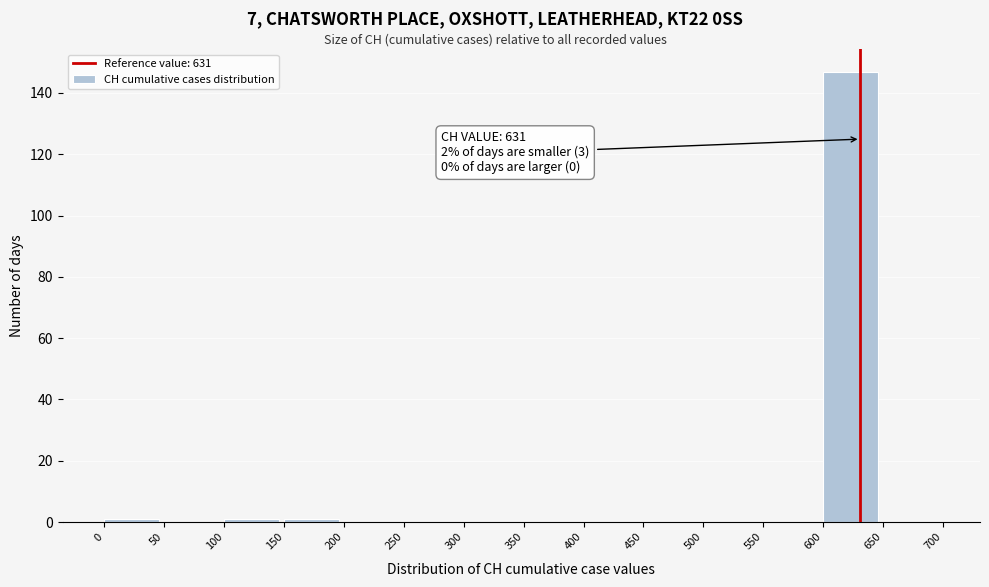

Which range on the x-axis has the tallest bar?

600 to 650